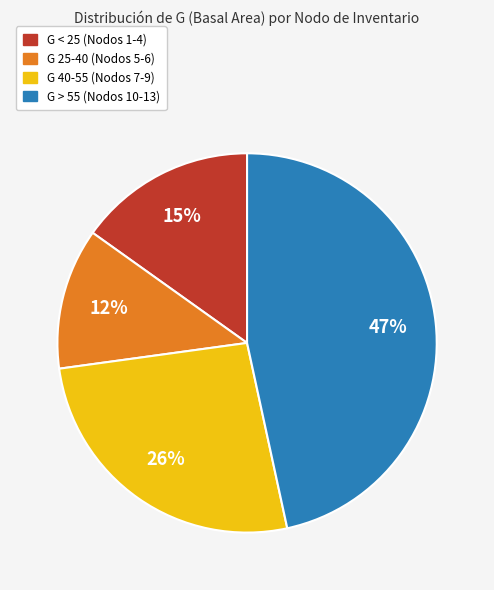

To the nearest percent, what is the average slice percentage?

25%